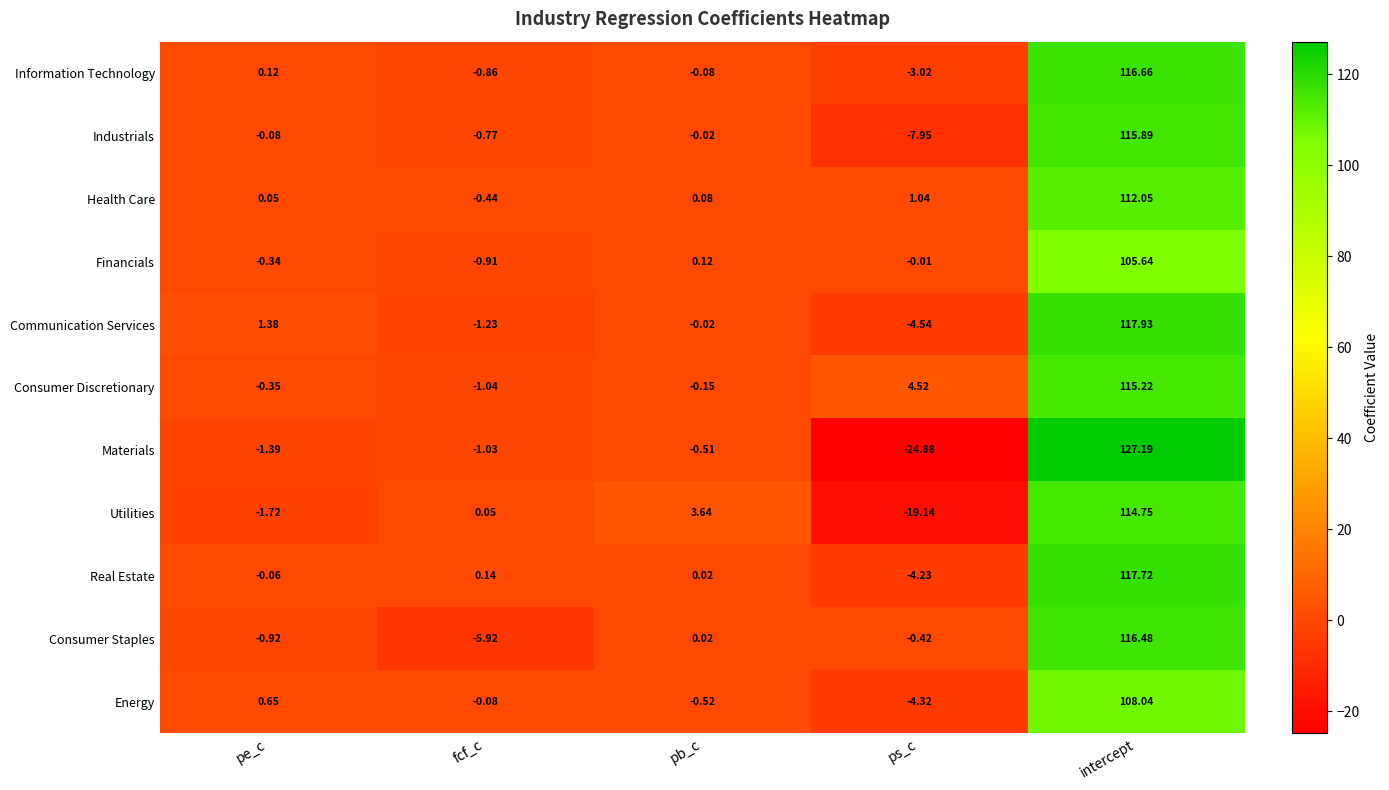

Is the value of Materials at intercept greater than the value of Industrials at pb_c?

Yes